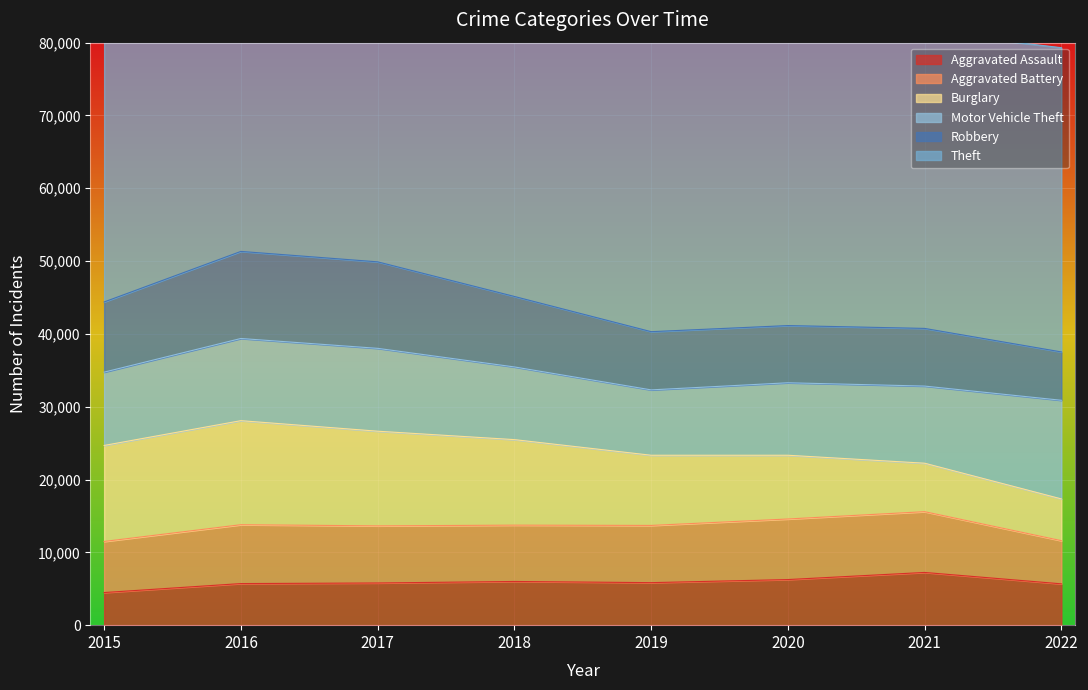

Between 2017 and 2019, which is larger?

2019